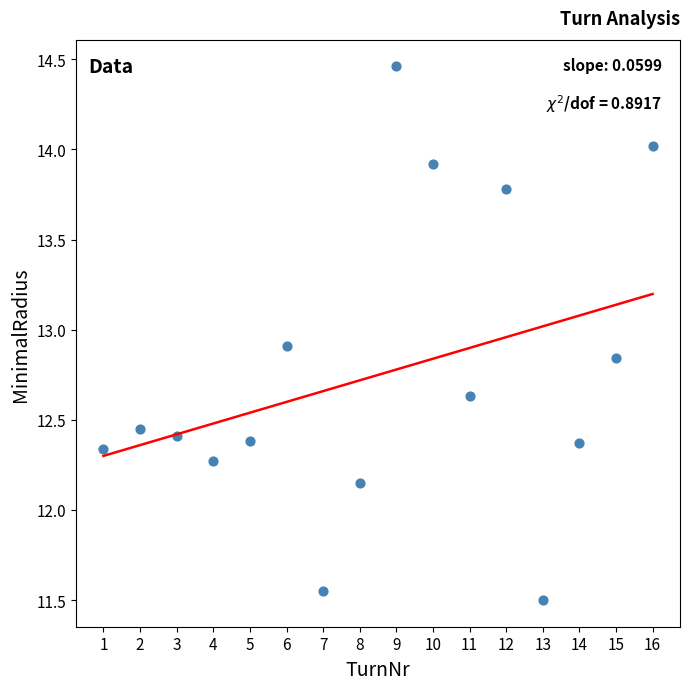

What is the range of Y values (max minus min)?

3.0